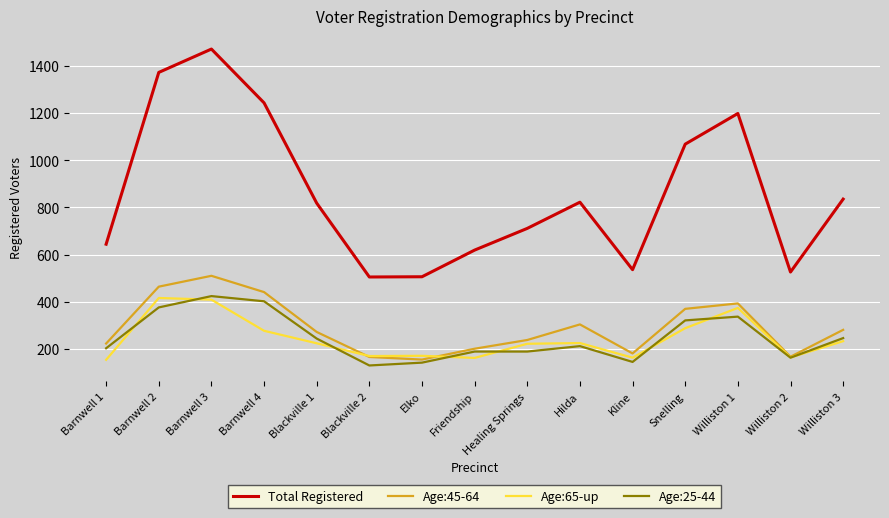

At which label does Total Registered reach its peak?

Barnwell 3